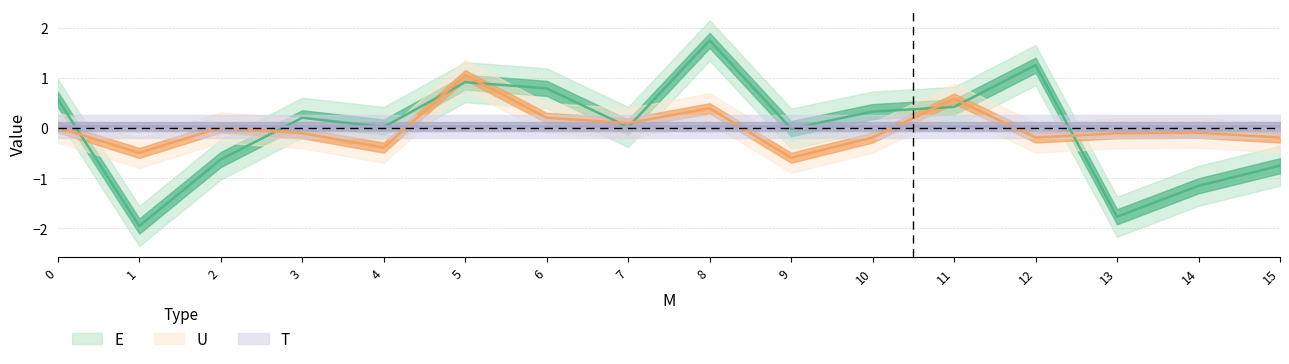

How many values in the E series exceed 0?

10